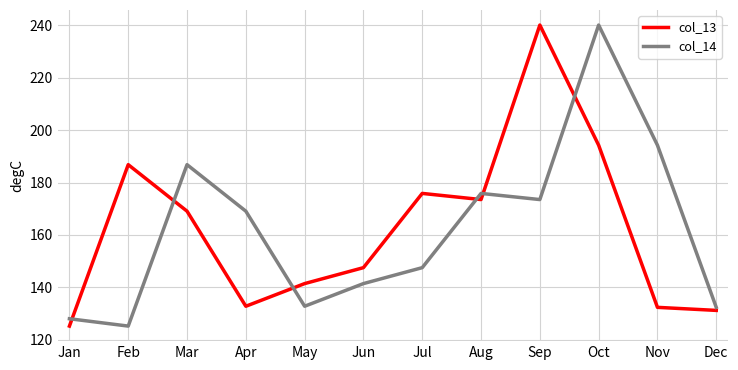

What is the spread (max minus min) of values at May?

8.6